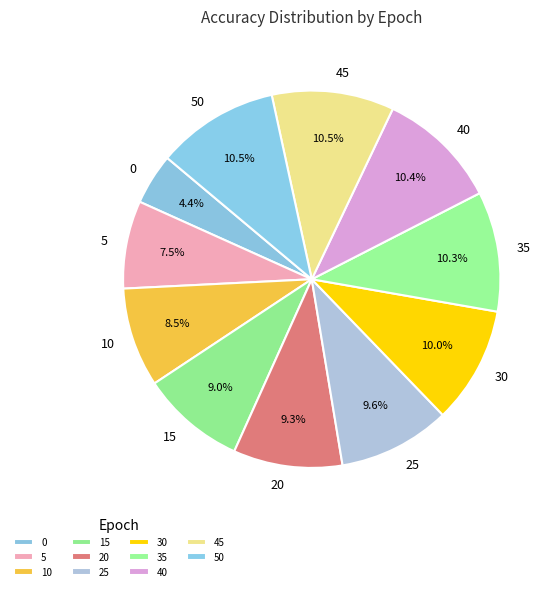

Which has a higher value, 50 or 25?

50